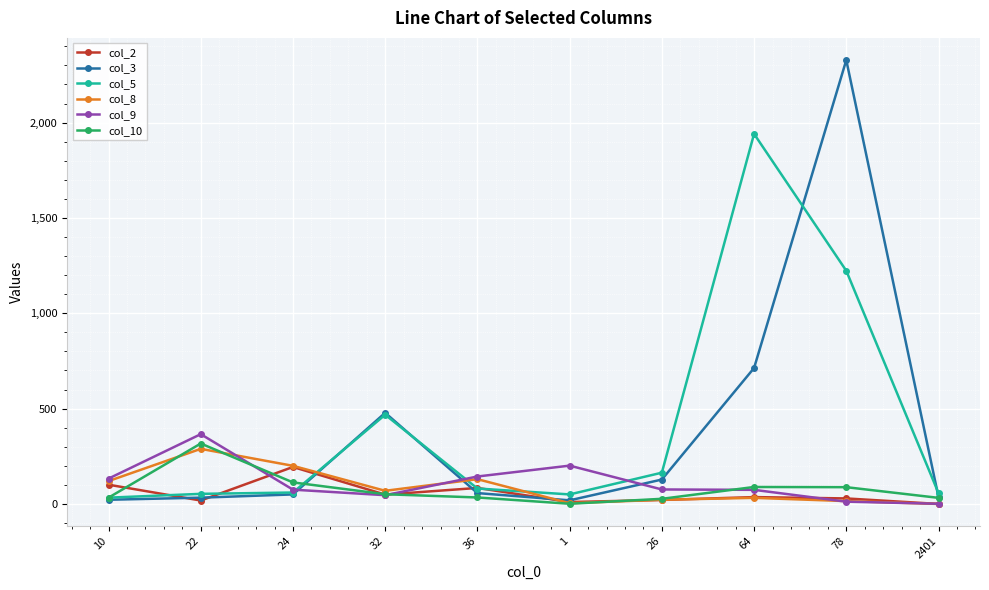

Does the chart have visible grid lines?

Yes